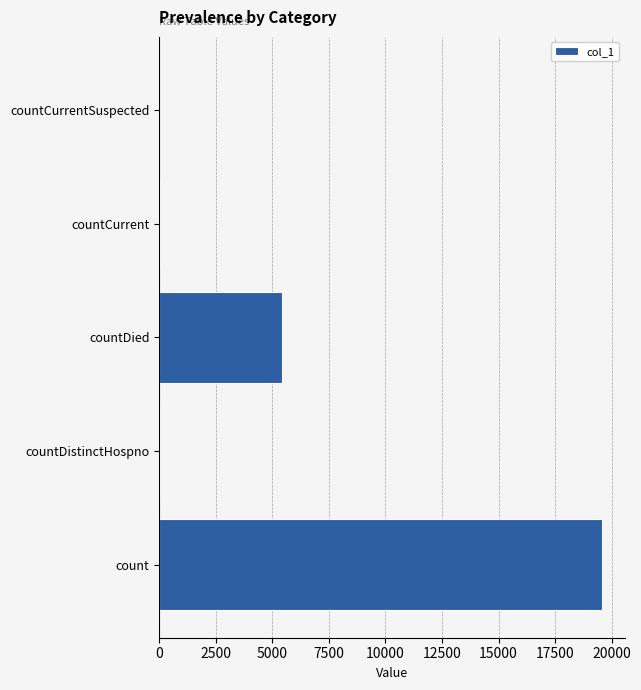

What is the sum of all values?

25055